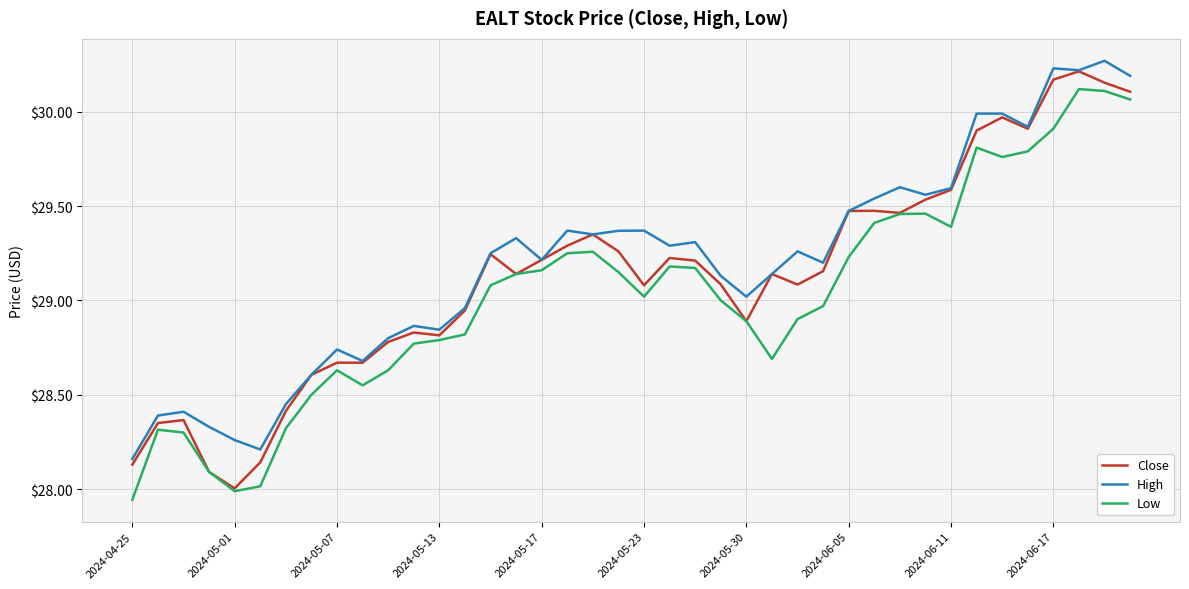

True or false: High and Low cross at least once.

False